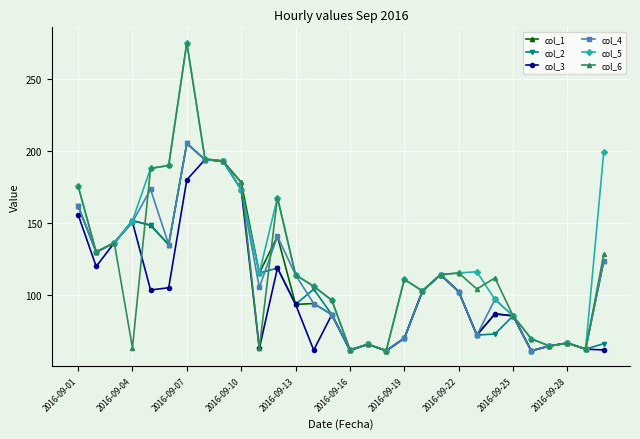

How many data points in col_3 are above 93?

15